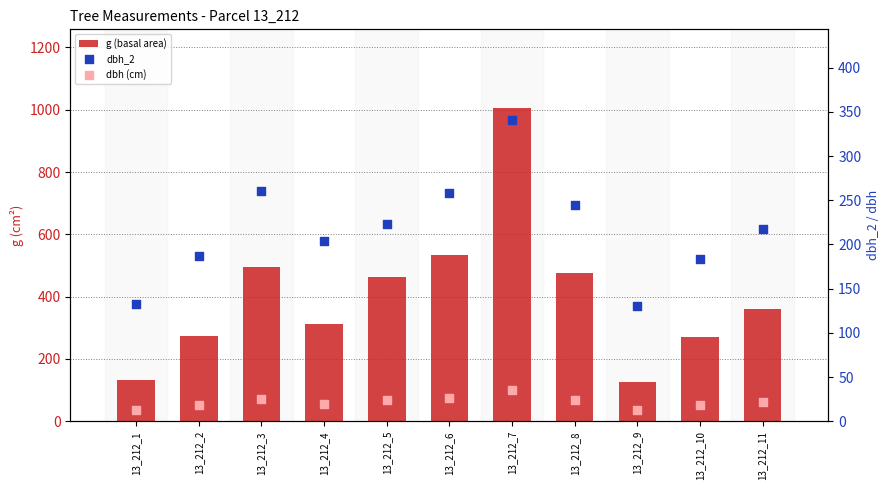

What is the total value across all series at 13_212_11?

600.8